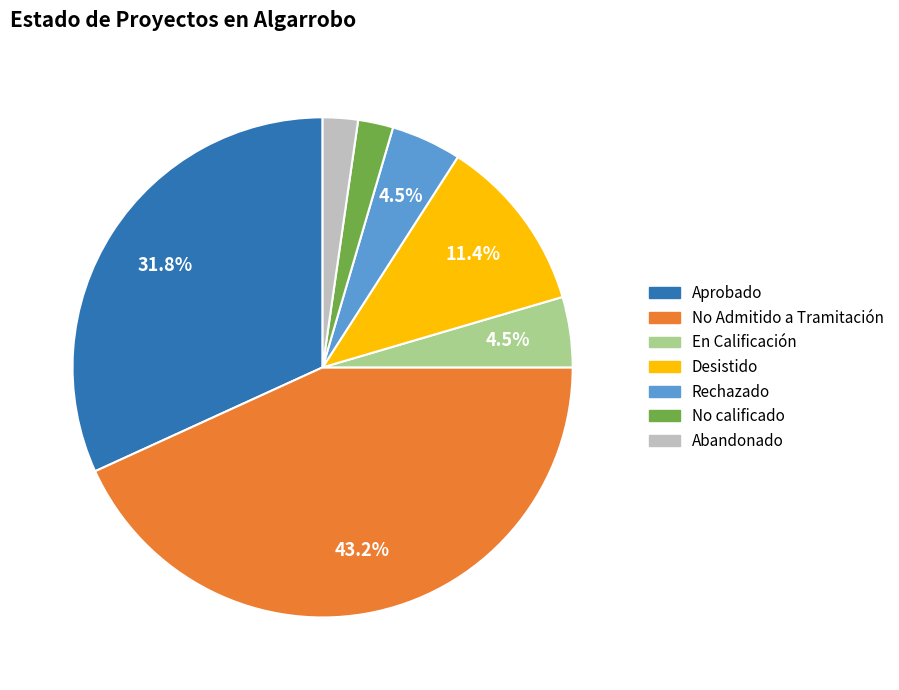

Which slice is the largest?

No Admitido a Tramitación